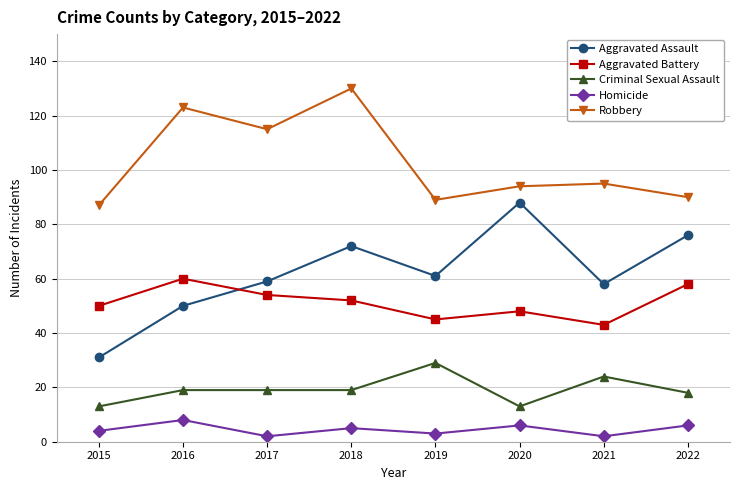

At which label does Aggravated Assault reach its minimum?

2015